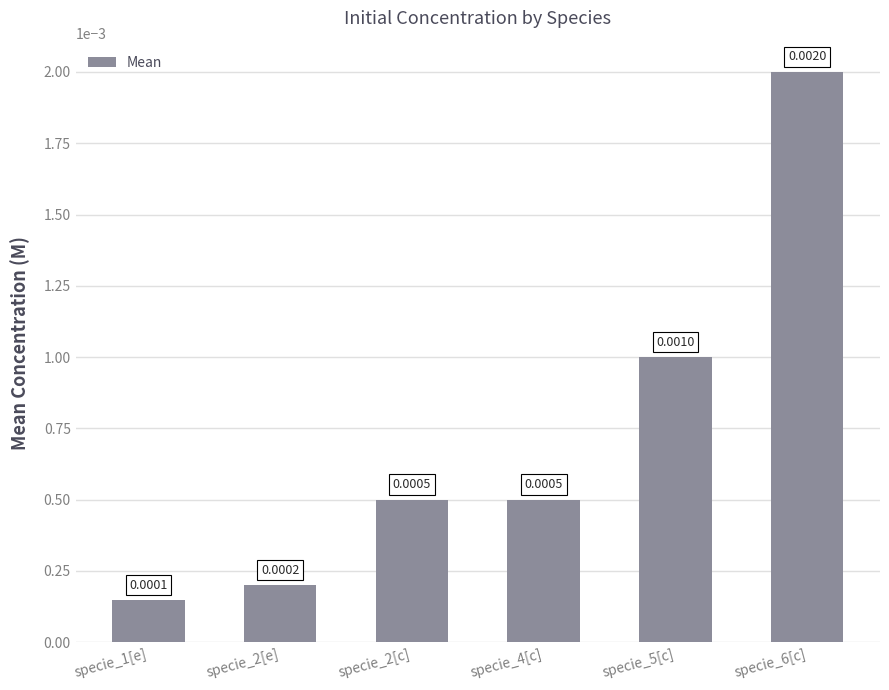

At which label is the value closest to 0?

specie_1[e]